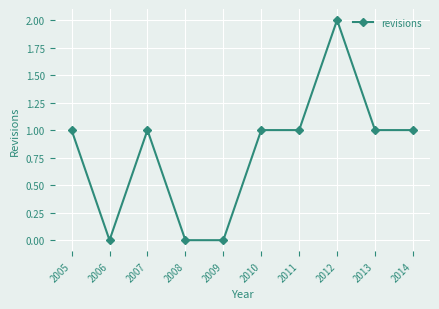

Where is the first local minimum?

2006